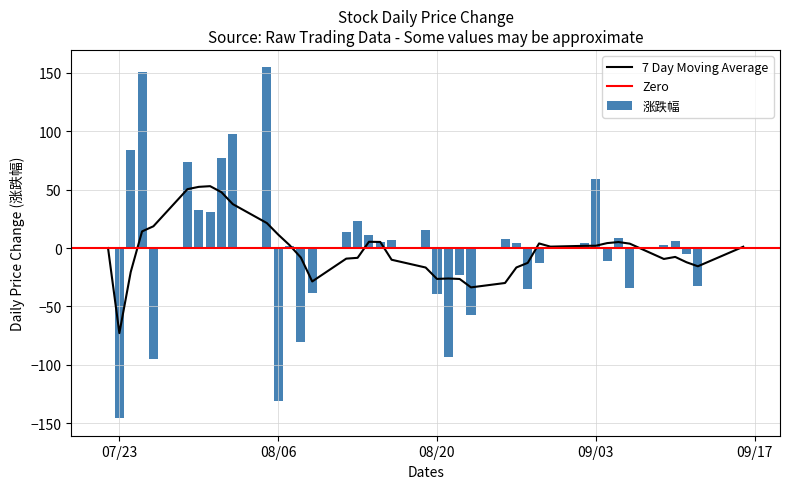

What is the highest value of the 涨跌幅 series?

154.5